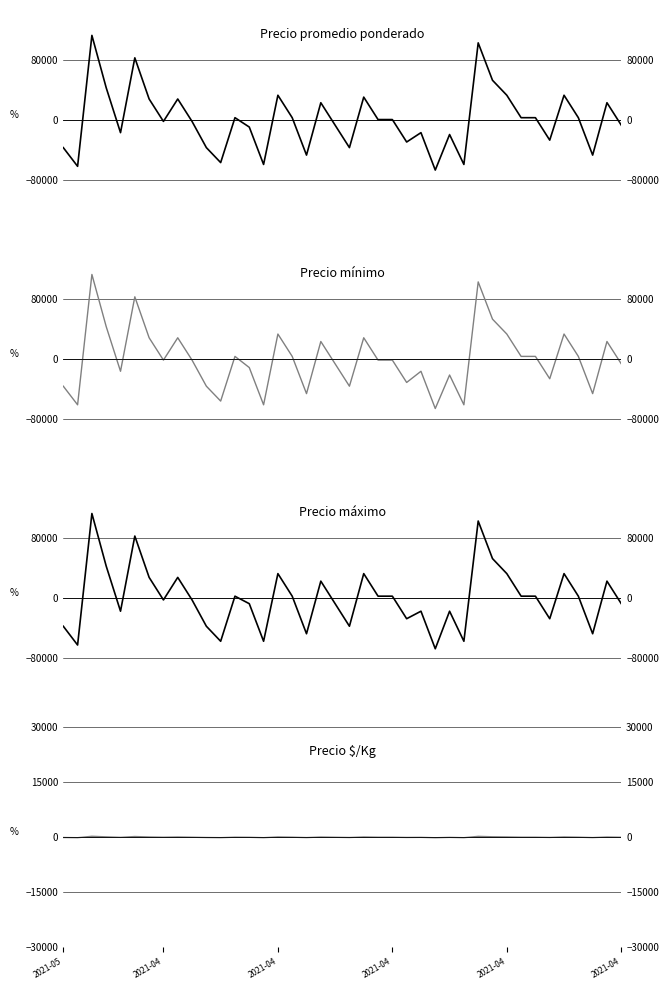

At which label is Precio promedio ponderado closest to 23125?

18